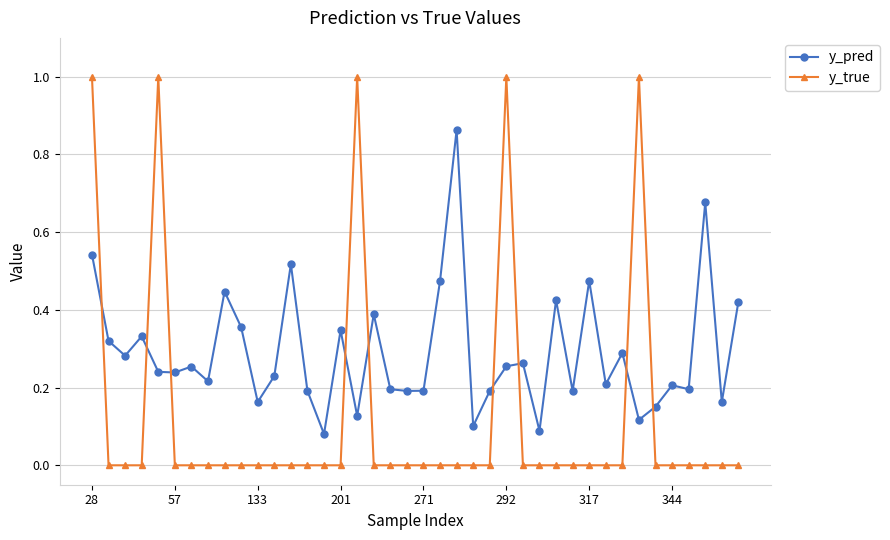

Which series has the largest range (max minus min)?

y_true